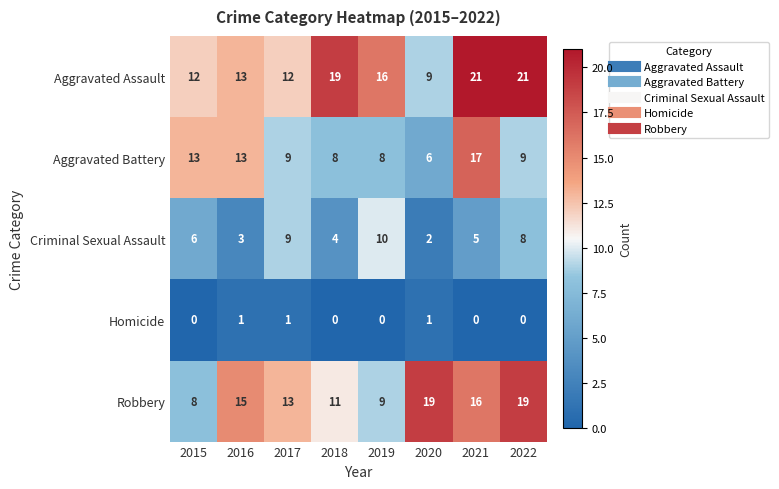

What value does the Aggravated Battery series have at 2018, to the nearest 5?

10